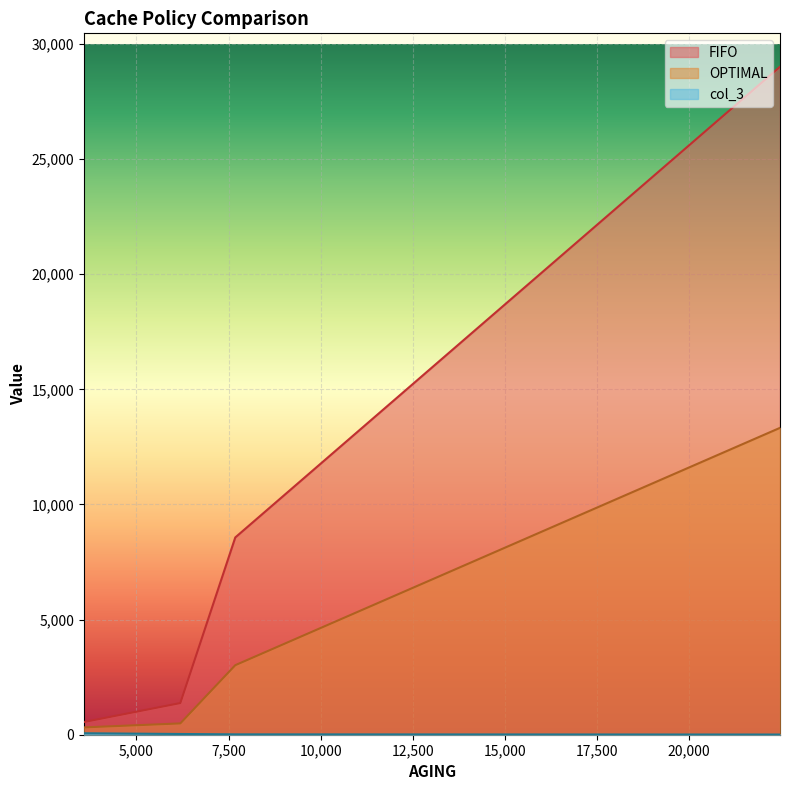

True or false: col_3 and FIFO intersect in this chart.

False